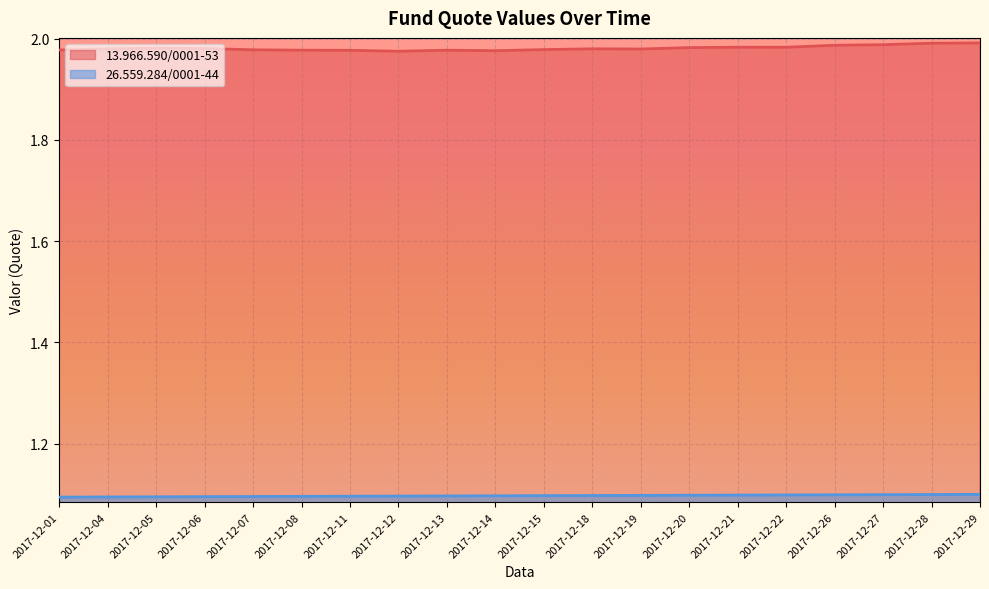

Reading left to right, transcribe all the data shown in this chart.

13.966.590/0001-53: 2017-12-01=2.0	2017-12-04=2.0	2017-12-05=2.0	2017-12-06=2.0	2017-12-07=2.0	2017-12-08=2.0	2017-12-11=2.0	2017-12-12=2.0	2017-12-13=2.0	2017-12-14=2.0	2017-12-15=2.0	2017-12-18=2.0	2017-12-19=2.0	2017-12-20=2.0	2017-12-21=2.0	2017-12-22=2.0	2017-12-26=2.0	2017-12-27=2.0	2017-12-28=2.0	2017-12-29=2.0
26.559.284/0001-44: 2017-12-01=1.1	2017-12-04=1.1	2017-12-05=1.1	2017-12-06=1.1	2017-12-07=1.1	2017-12-08=1.1	2017-12-11=1.1	2017-12-12=1.1	2017-12-13=1.1	2017-12-14=1.1	2017-12-15=1.1	2017-12-18=1.1	2017-12-19=1.1	2017-12-20=1.1	2017-12-21=1.1	2017-12-22=1.1	2017-12-26=1.1	2017-12-27=1.1	2017-12-28=1.1	2017-12-29=1.1